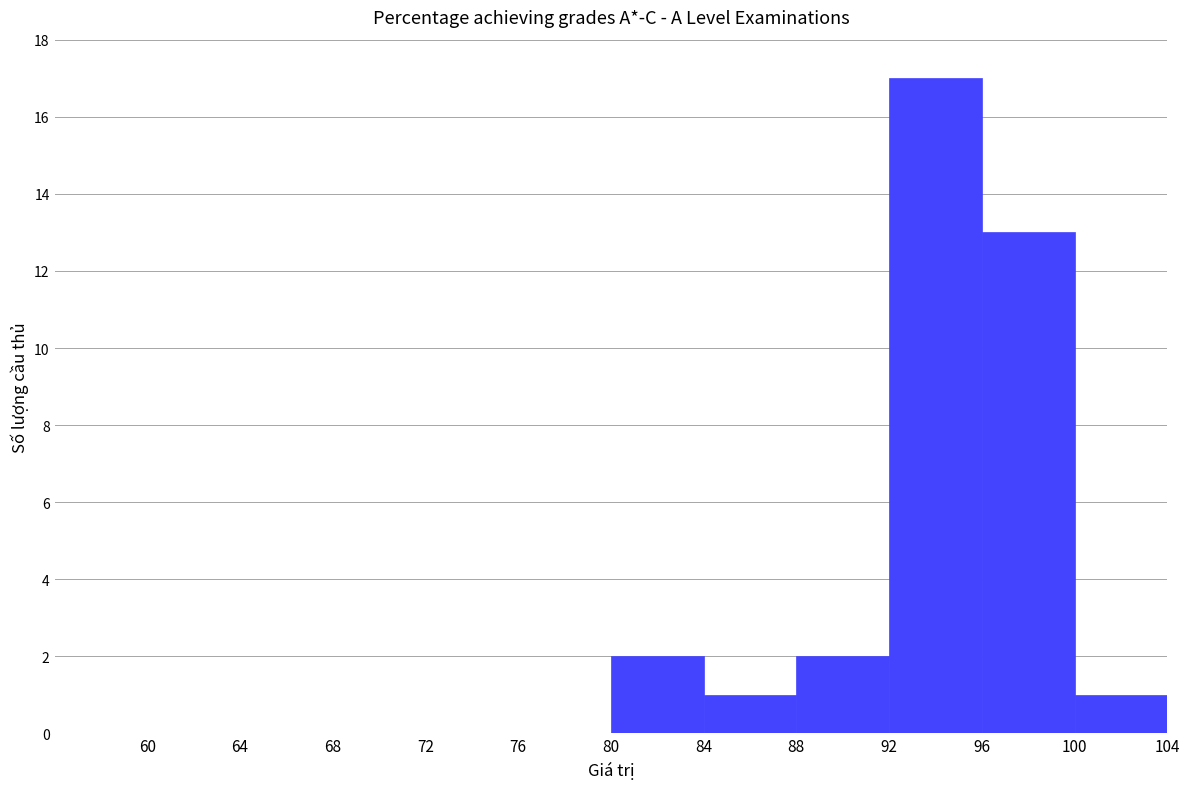

Reading left to right, transcribe this chart: for each bar, give the range it covers on the x-axis and its height. The values are not printed on the chart, so give them approximately, as read against the axis.

60 to 64: 0
64 to 68: 0
68 to 72: 0
72 to 76: 0
76 to 80: 0
80 to 84: 2
84 to 88: 1
88 to 92: 2
92 to 96: 17
96 to 100: 13
100 to 104: 1